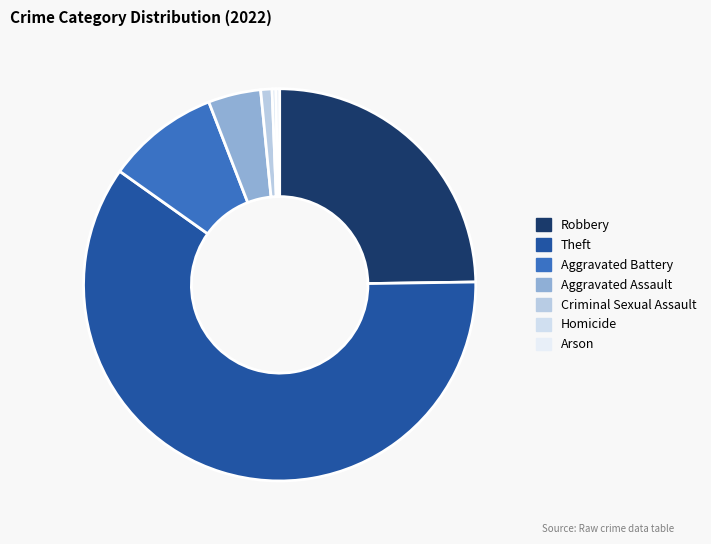

Which has a higher value, Aggravated Battery or Robbery?

Robbery